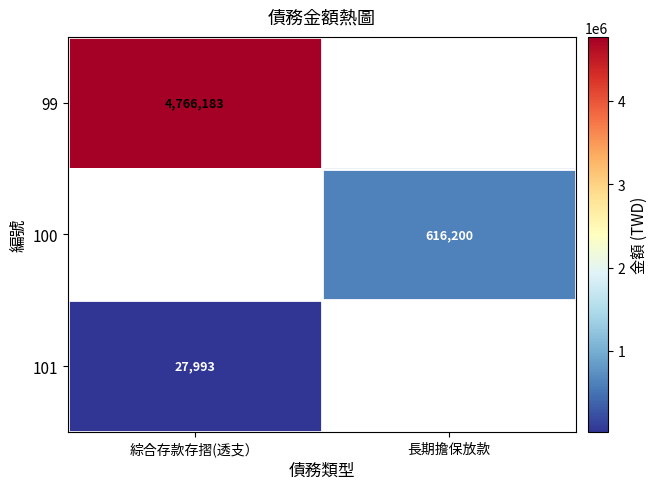

What is the smallest value displayed?

27993.0